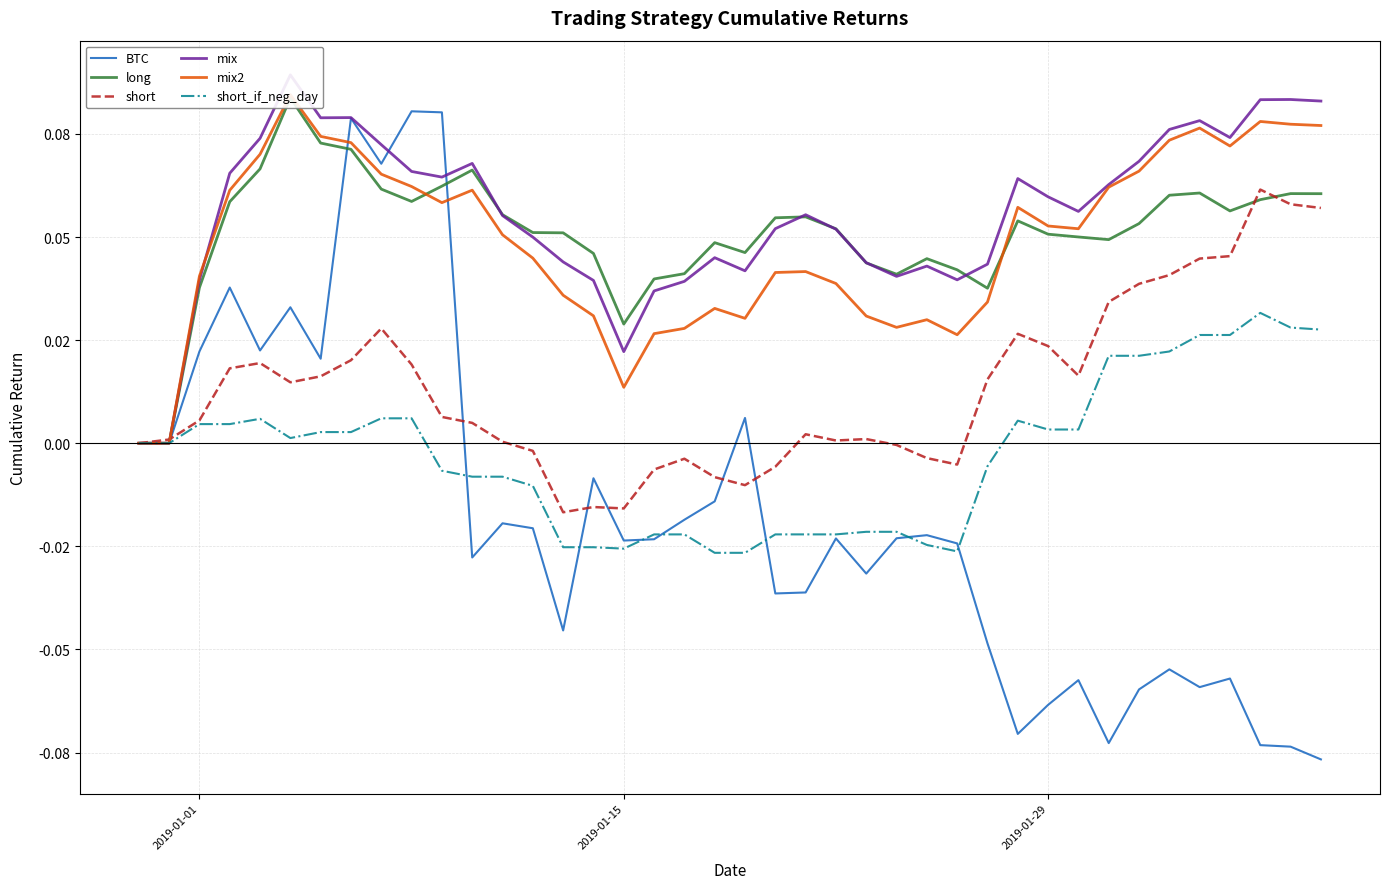

Reading right to left, list all the values displayed in this chart.

BTC: -0.1	-0.1	-0.1	-0.1	-0.1	-0.1	-0.1	-0.1	-0.1	-0.1	-0.1	-0.0	-0.0	-0.0	-0.0	-0.0	-0.0	-0.0	-0.0	0.0	-0.0	-0.0	-0.0	-0.0	-0.0	-0.0	-0.0	-0.0	-0.0	0.1	0.1	0.1	0.1	0.0	0.0	0.0	0.0	0.0	0.0	0.0
long: 0.1	0.1	0.1	0.1	0.1	0.1	0.1	0.0	0.1	0.1	0.1	0.0	0.0	0.0	0.0	0.0	0.1	0.1	0.1	0.0	0.0	0.0	0.0	0.0	0.0	0.1	0.1	0.1	0.1	0.1	0.1	0.1	0.1	0.1	0.1	0.1	0.1	0.0	0.0	0.0
short: 0.1	0.1	0.1	0.0	0.0	0.0	0.0	0.0	0.0	0.0	0.0	0.0	-0.0	-0.0	-0.0	0.0	0.0	0.0	-0.0	-0.0	-0.0	-0.0	-0.0	-0.0	-0.0	-0.0	-0.0	0.0	0.0	0.0	0.0	0.0	0.0	0.0	0.0	0.0	0.0	0.0	0.0	0.0
mix: 0.1	0.1	0.1	0.1	0.1	0.1	0.1	0.1	0.1	0.1	0.1	0.0	0.0	0.0	0.0	0.0	0.1	0.1	0.1	0.0	0.0	0.0	0.0	0.0	0.0	0.0	0.0	0.1	0.1	0.1	0.1	0.1	0.1	0.1	0.1	0.1	0.1	0.0	0.0	0.0
mix2: 0.1	0.1	0.1	0.1	0.1	0.1	0.1	0.1	0.1	0.1	0.1	0.0	0.0	0.0	0.0	0.0	0.0	0.0	0.0	0.0	0.0	0.0	0.0	0.0	0.0	0.0	0.0	0.1	0.1	0.1	0.1	0.1	0.1	0.1	0.1	0.1	0.1	0.0	0.0	0.0
short_if_neg_day: 0.0	0.0	0.0	0.0	0.0	0.0	0.0	0.0	0.0	0.0	0.0	-0.0	-0.0	-0.0	-0.0	-0.0	-0.0	-0.0	-0.0	-0.0	-0.0	-0.0	-0.0	-0.0	-0.0	-0.0	-0.0	-0.0	-0.0	-0.0	0.0	0.0	0.0	0.0	0.0	0.0	0.0	0.0	0.0	0.0